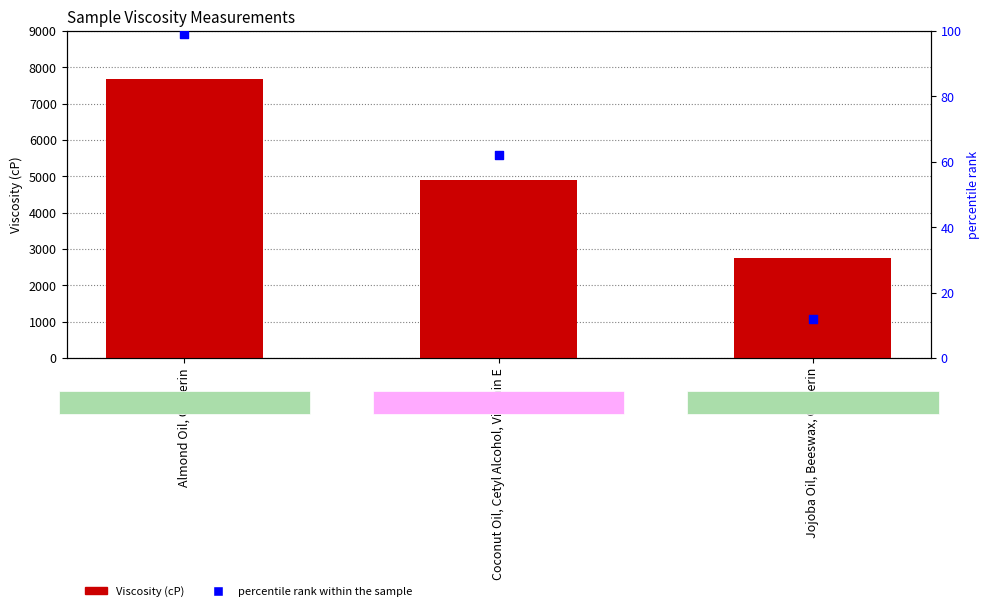

Is the value of Viscosity (cP) at Almond Oil, Glycerin greater than the value of percentile rank within the sample at Almond Oil, Glycerin?

Yes